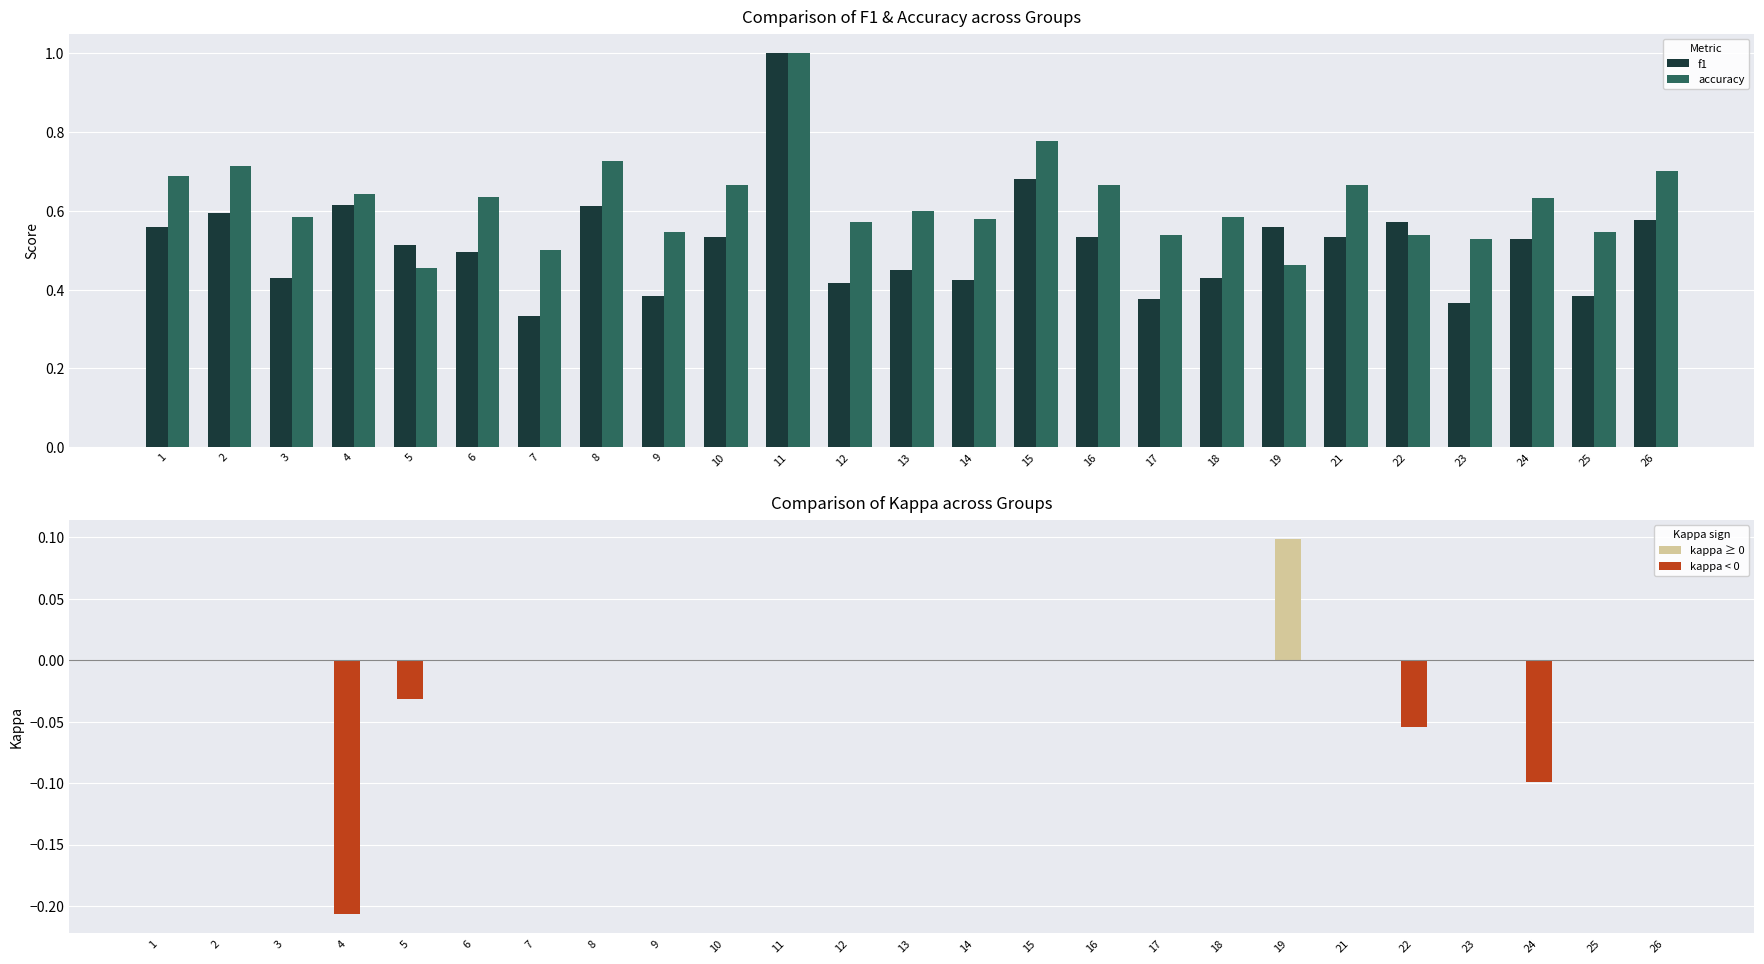

What is the minimum value shown in the chart?

-0.2